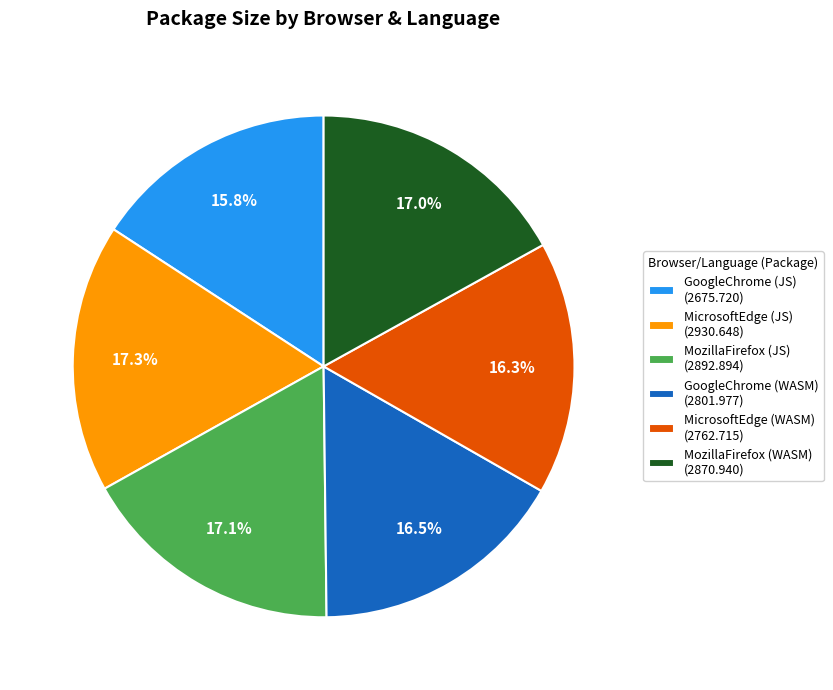

Is there a majority slice in this chart?

No